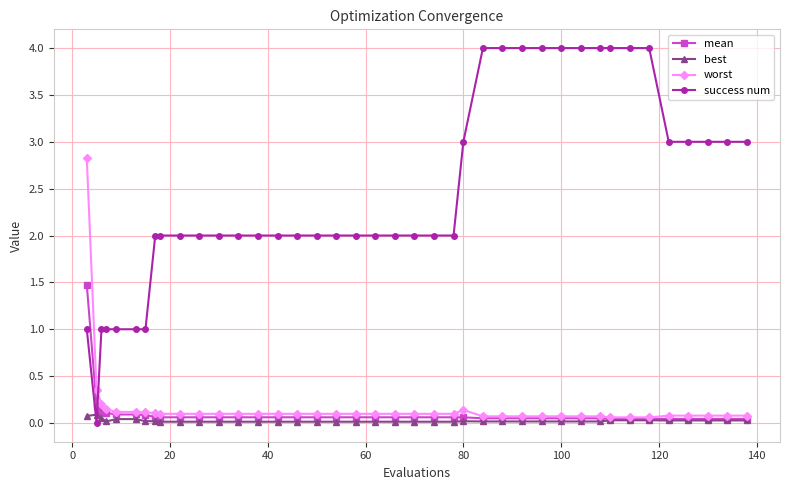

Which series has the largest range (max minus min)?

success num